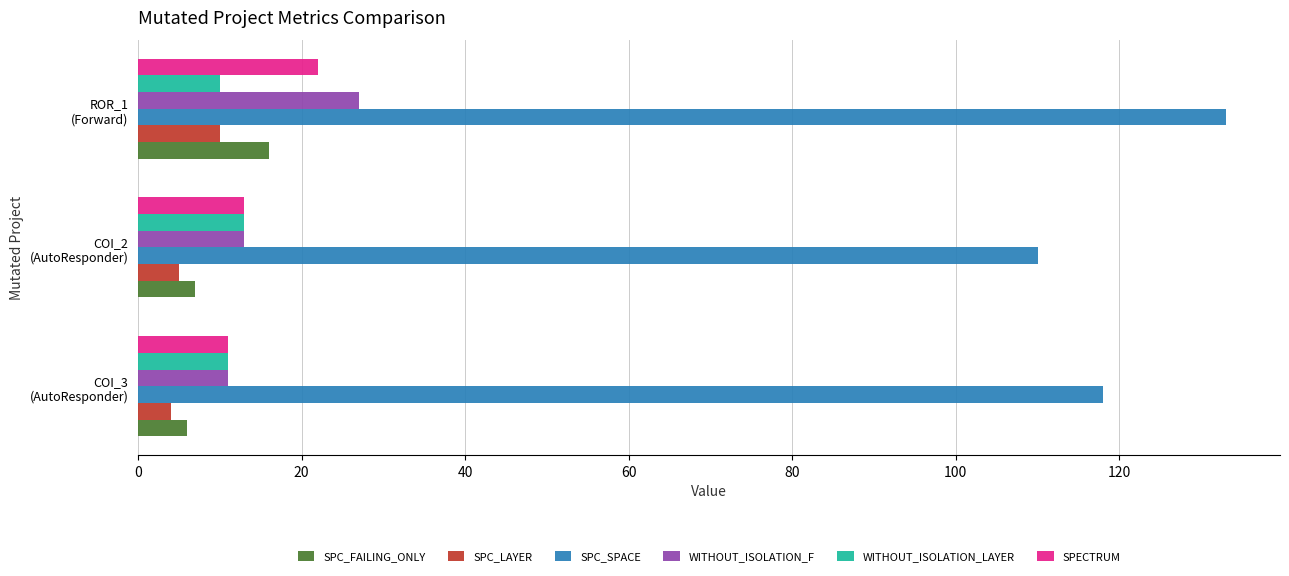

Which series has the widest spread of values?

SPC_SPACE